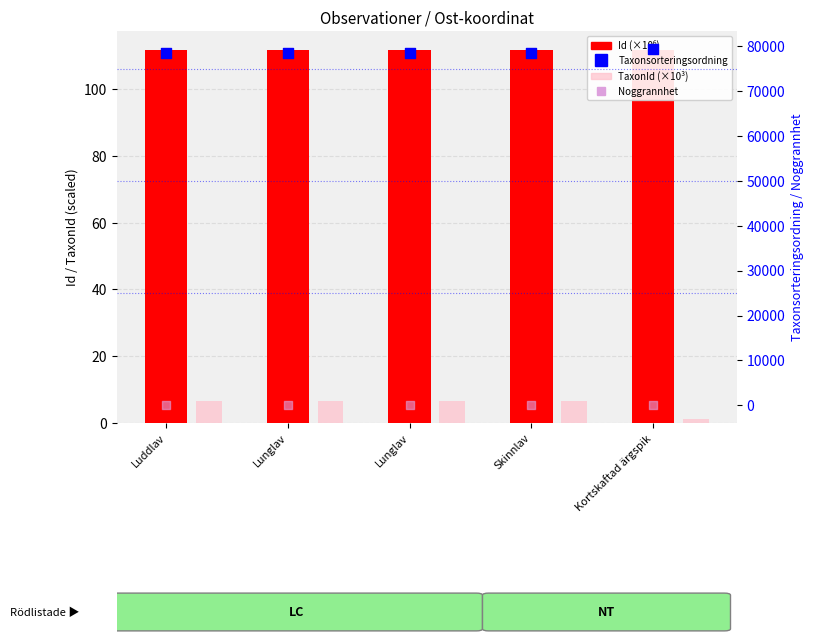

Is the value of Noggrannhet at Lunglav greater than the value of Id (×10⁶) at Kortskaftad ärgspik?

No